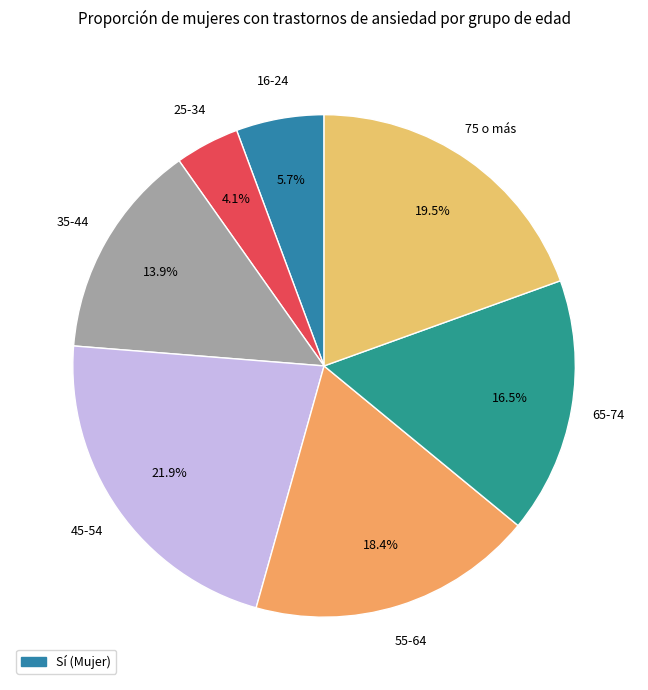

Count the number of slices in the pie.

7